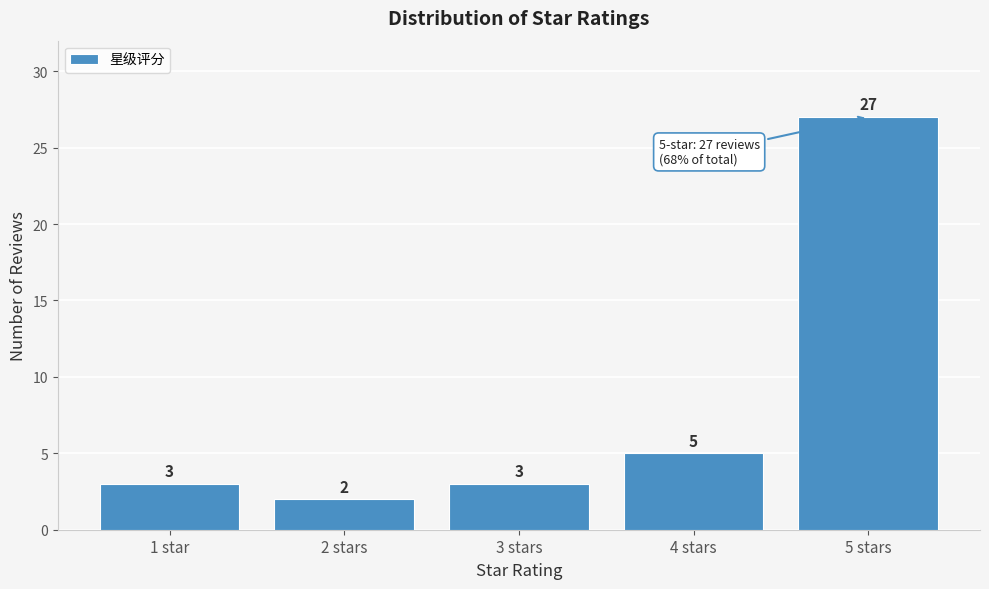

Reading right to left, what are all the values shown in this chart?

27	5	3	2	3